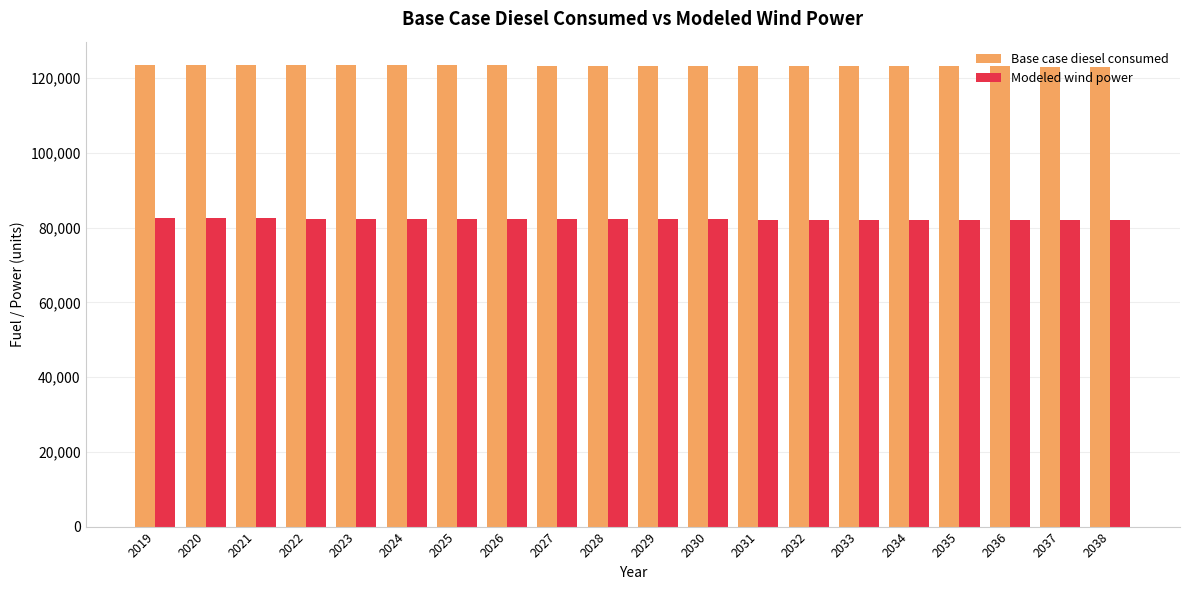

Rank the series by their maximum value, from lowest to highest.

Modeled wind power, Base case diesel consumed